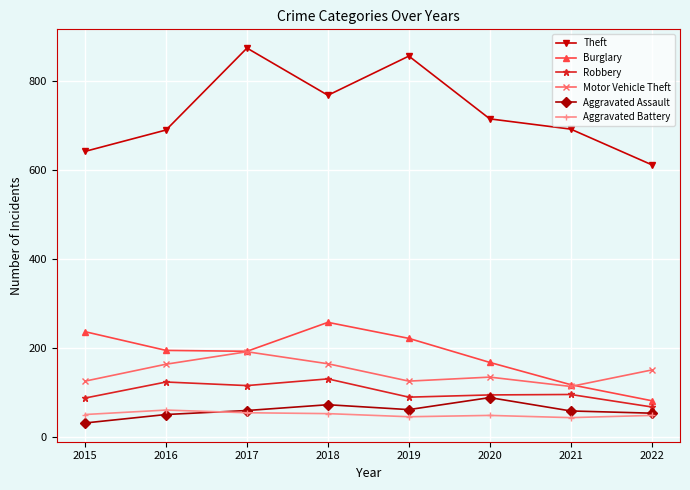

Which label corresponds to the largest value in the chart?

2017